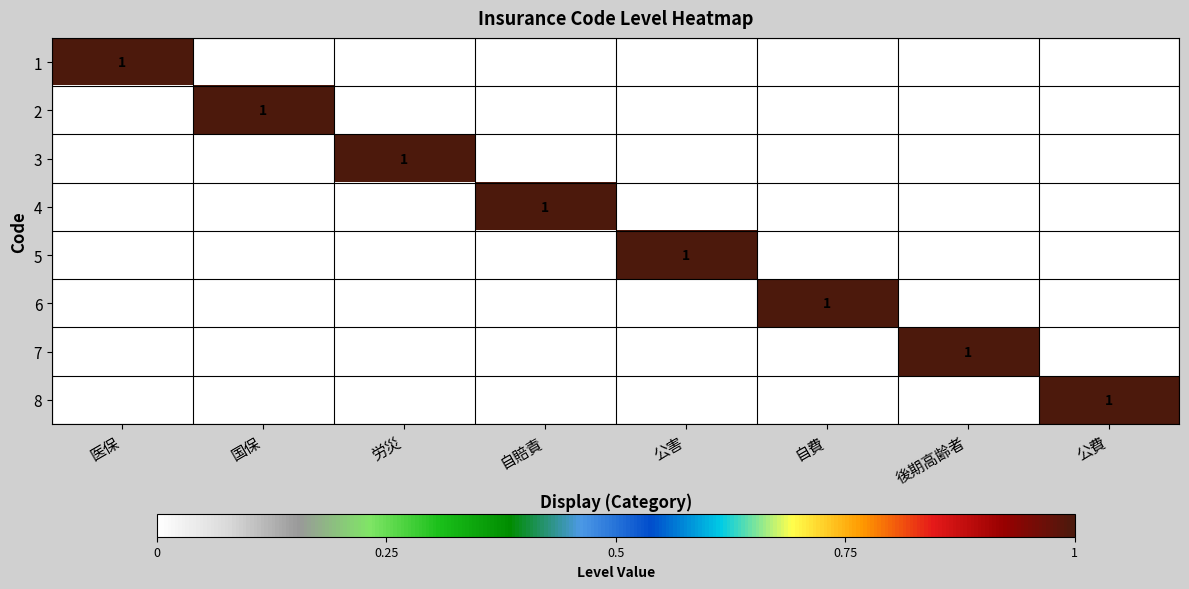

Is it true that 5 equals 1 at 公害?

True